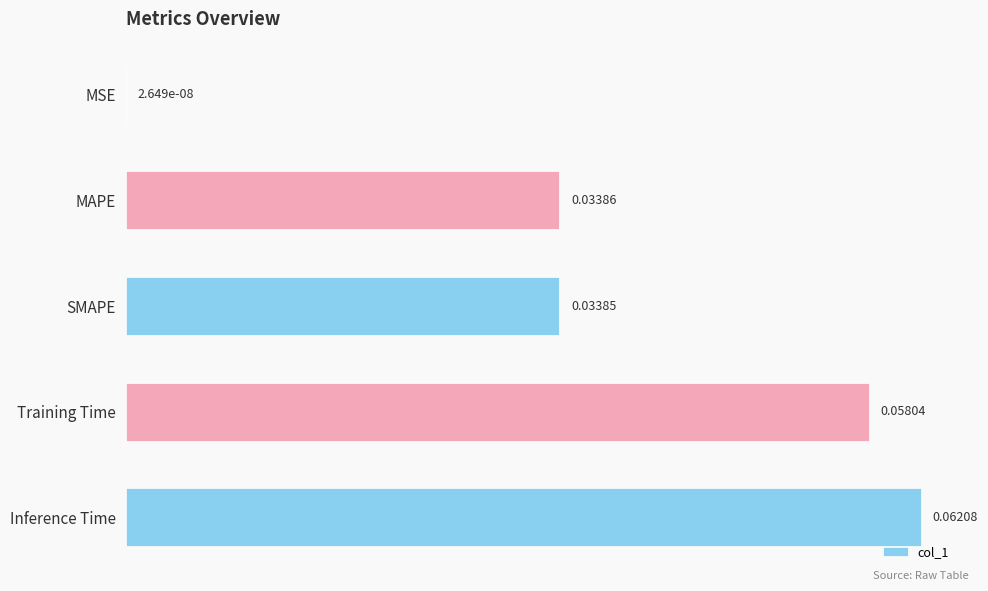

Which has a higher value, SMAPE or Inference Time?

Inference Time